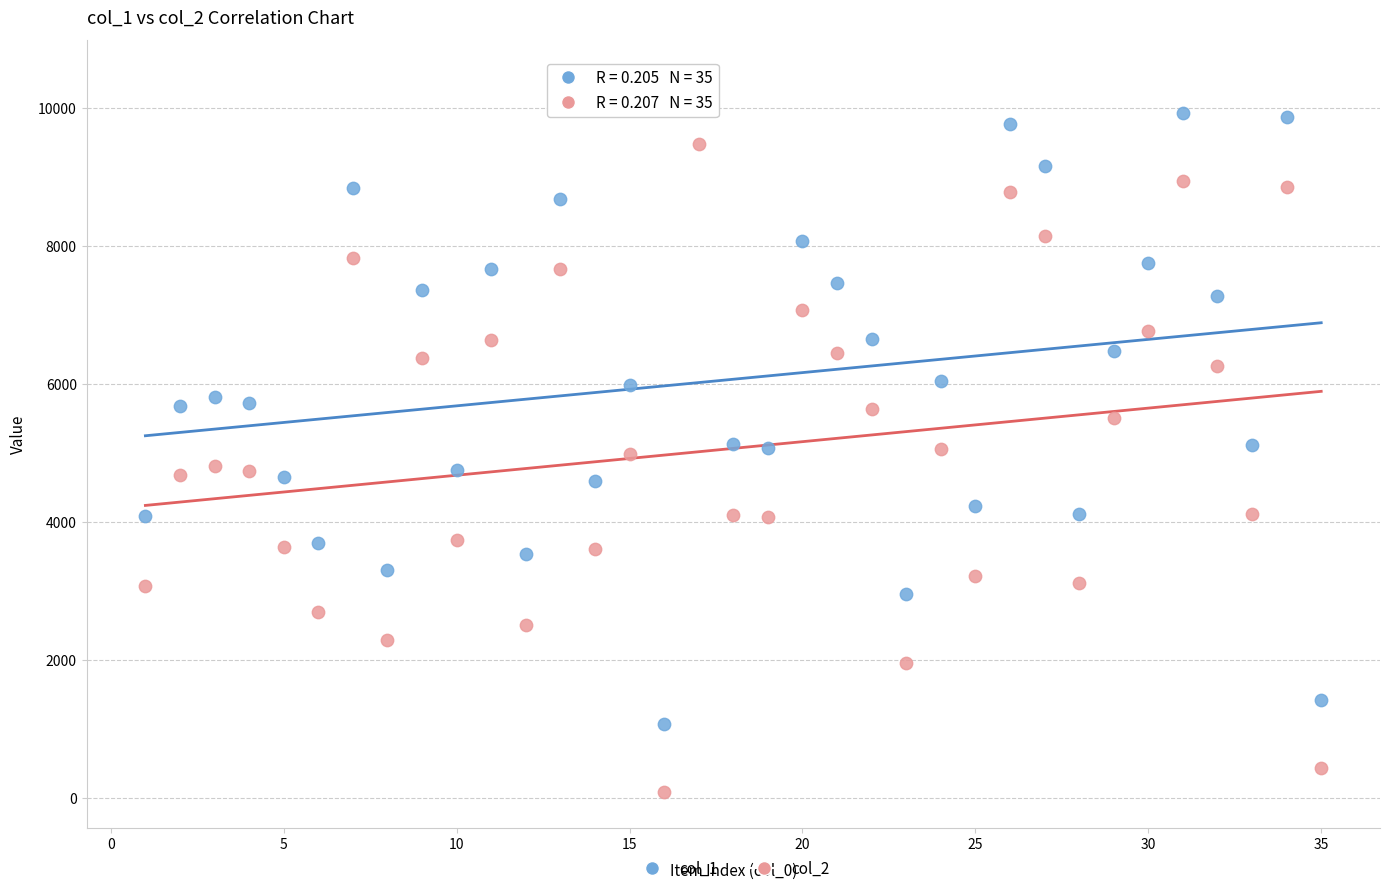

Which series reaches the minimum Y coordinate?

col_2